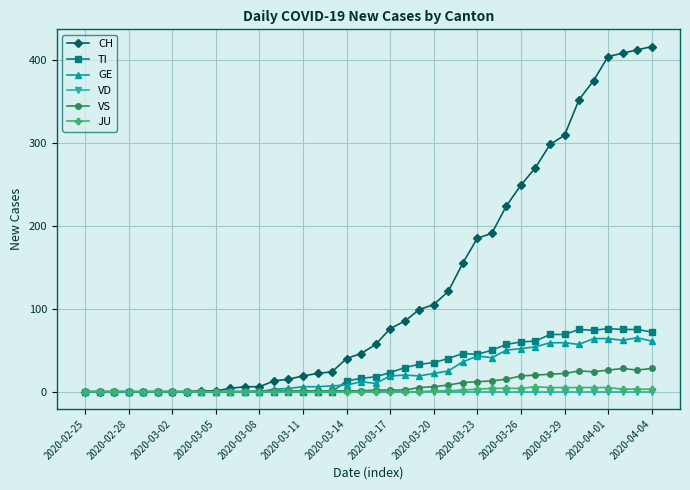

How many distinct data groups are displayed?

6